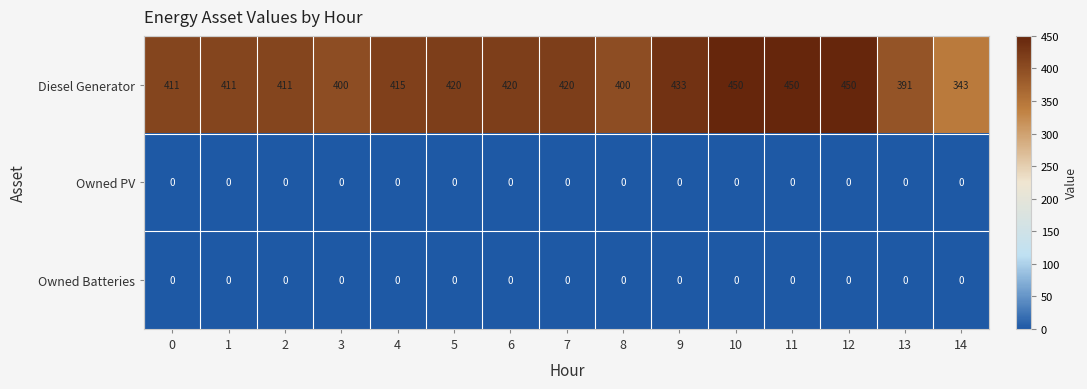

Between 1 and 14, which series saw the biggest shift?

Diesel Generator